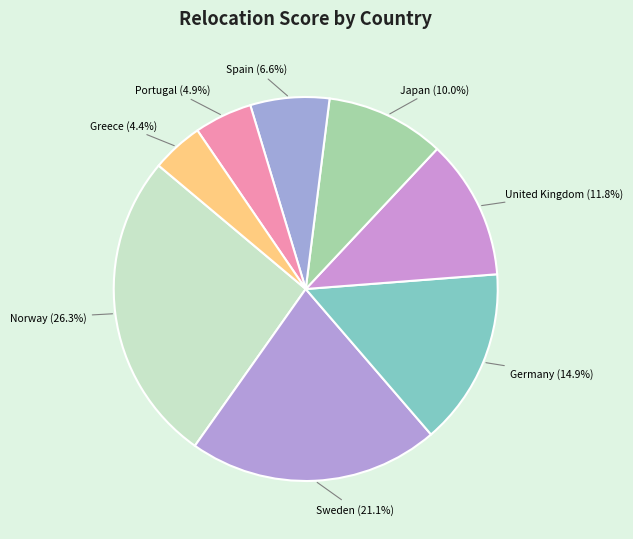

How many segments does this pie chart have?

8